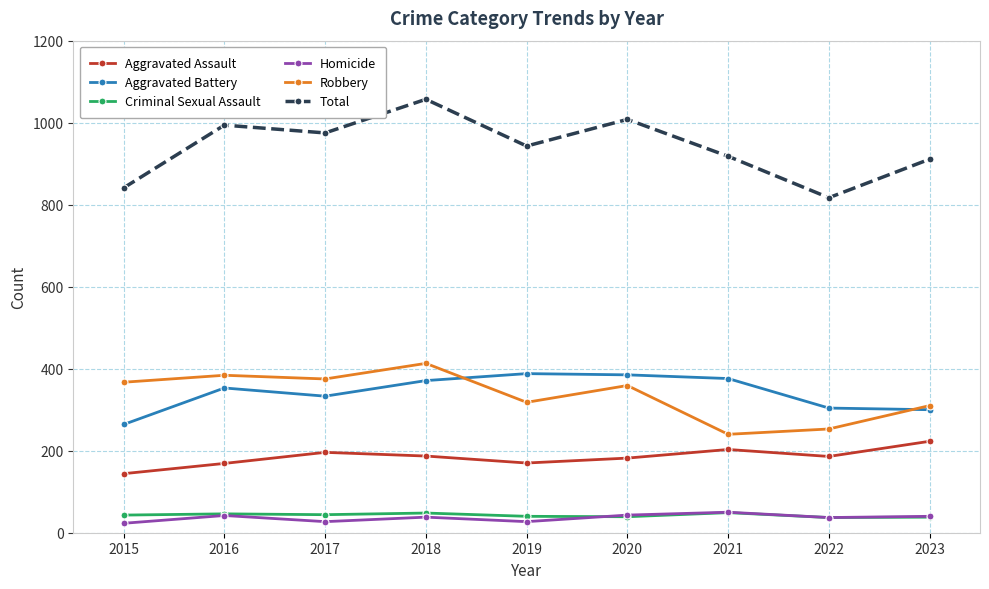

At which category does the chart reach its peak across all series?

2018